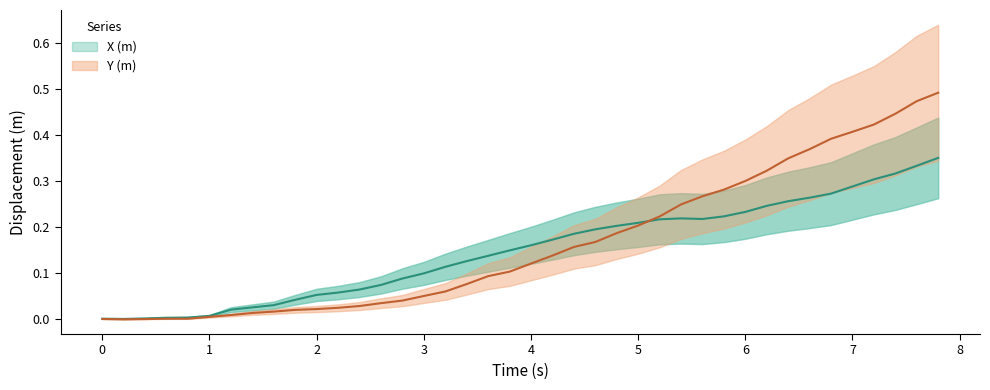

At how many categories does at least one series exceed 0?

40